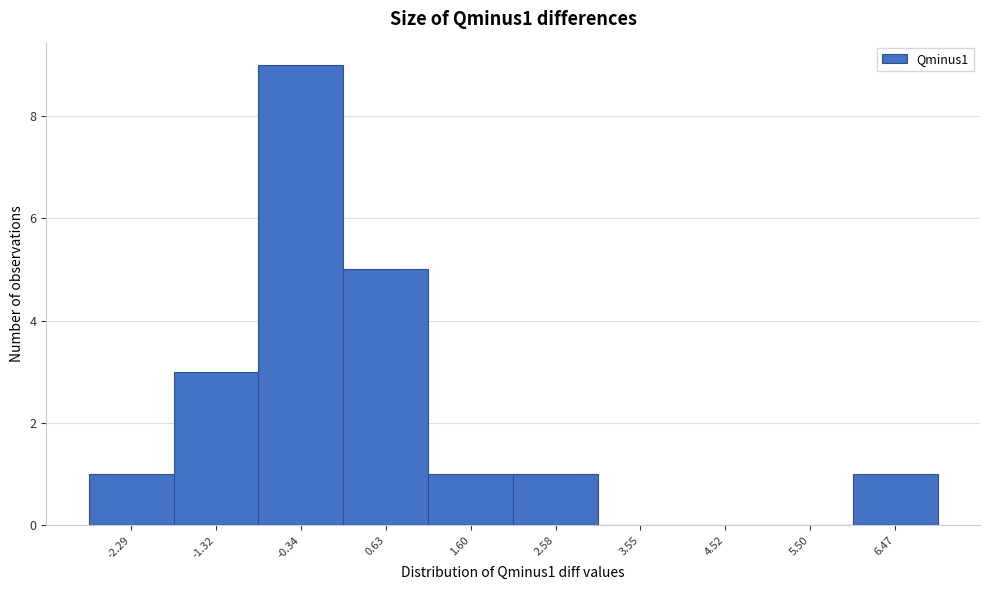

How tall is the bar that spans -1.8 to -0.8 on the x-axis? Neither the bar edges nor the heights are printed on the chart, so give them approximately, as read against the axes.

3